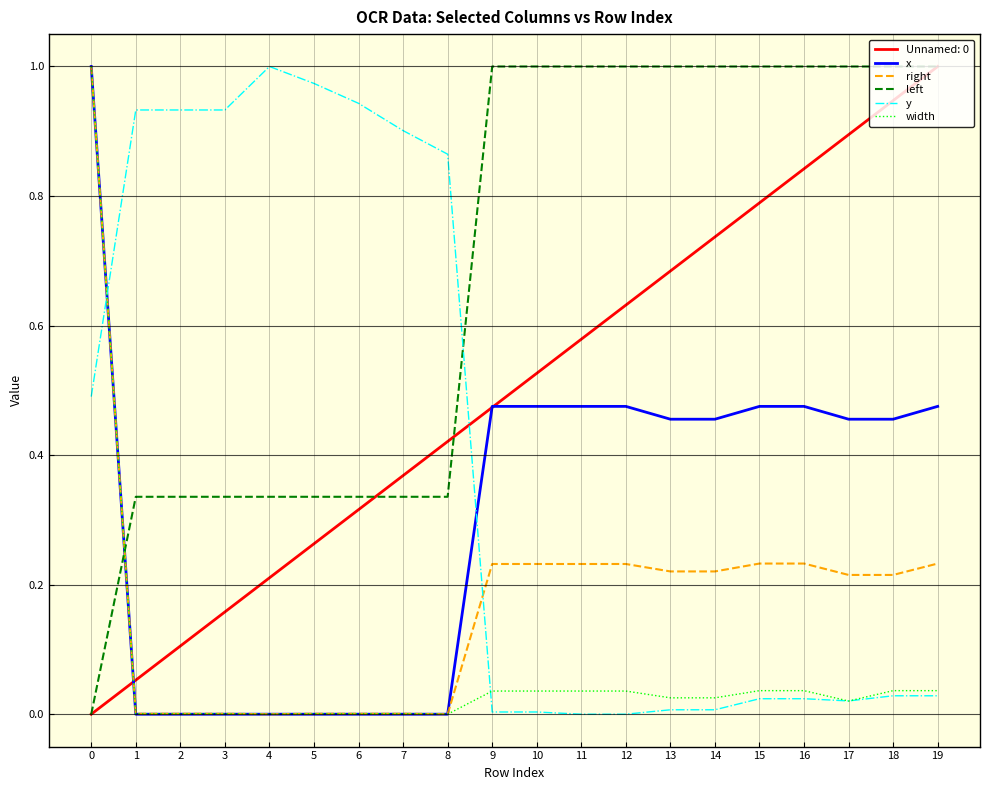

After their last crossing, which series has the higher values: width or left?

left